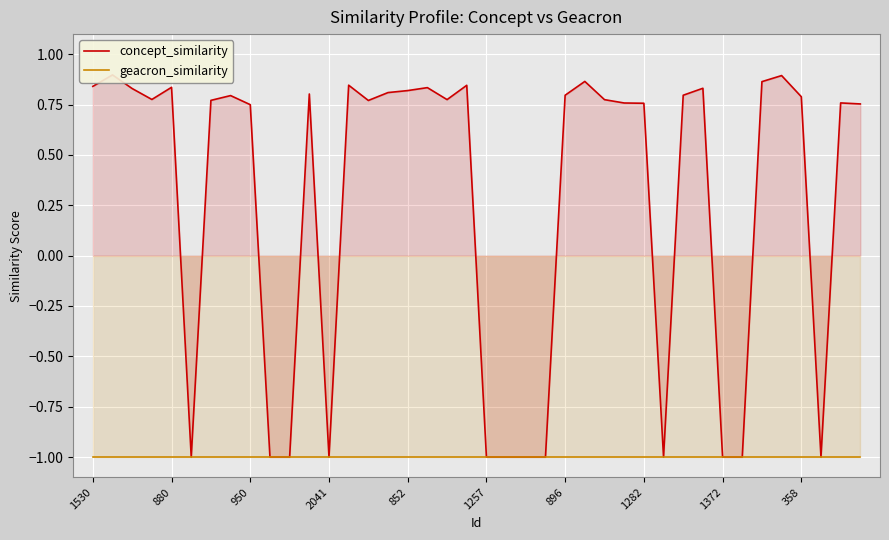

What is the total value across all series at 1282?

-0.2